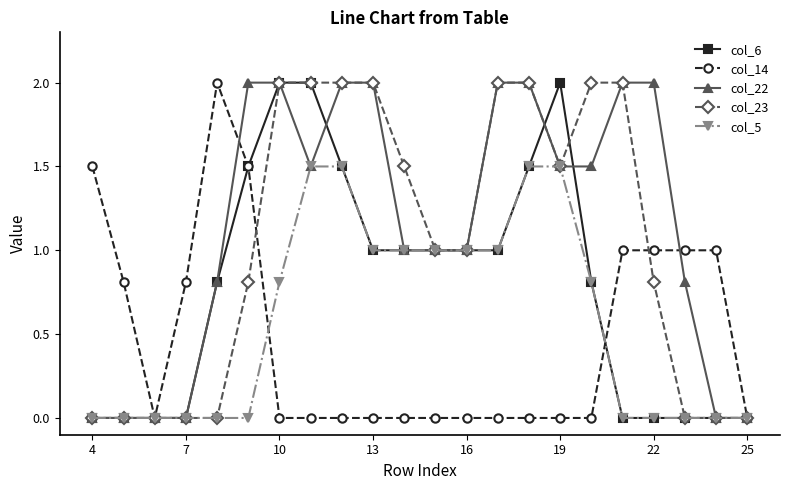

What is the value of the col_23 point at the 14th from the left?

2.0